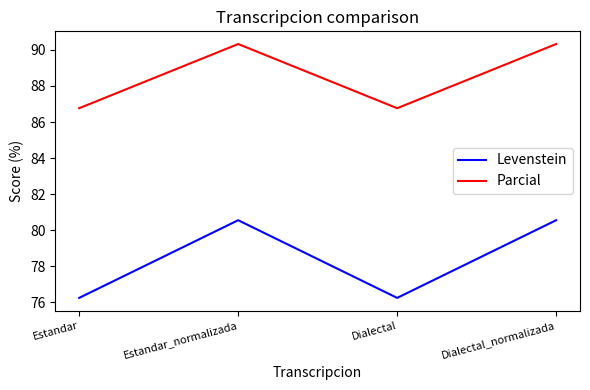

Read the Parcial value at Estandar.

86.8